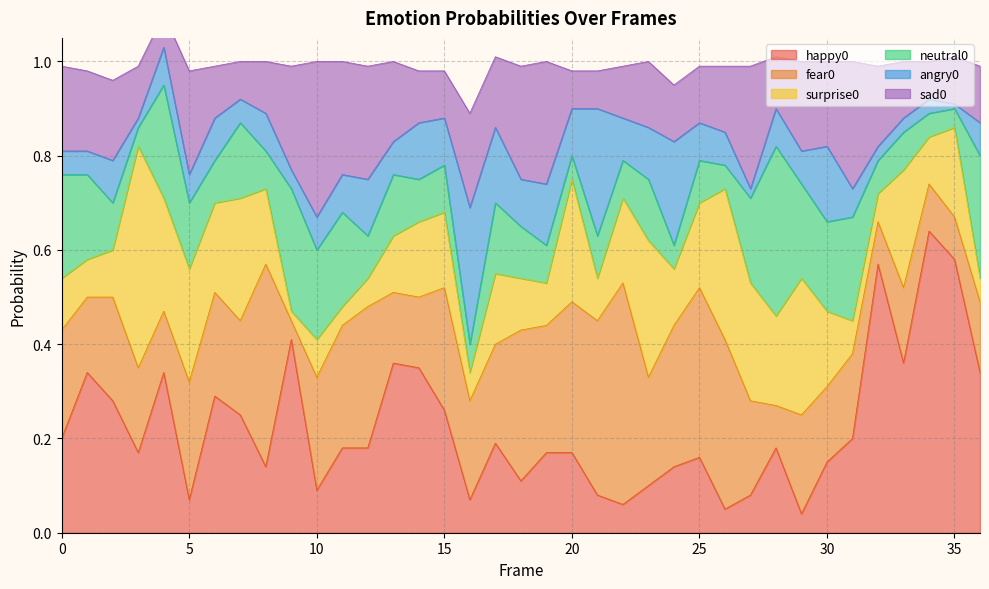

The happy0 series shows 0.0 at 5. True or false?

False